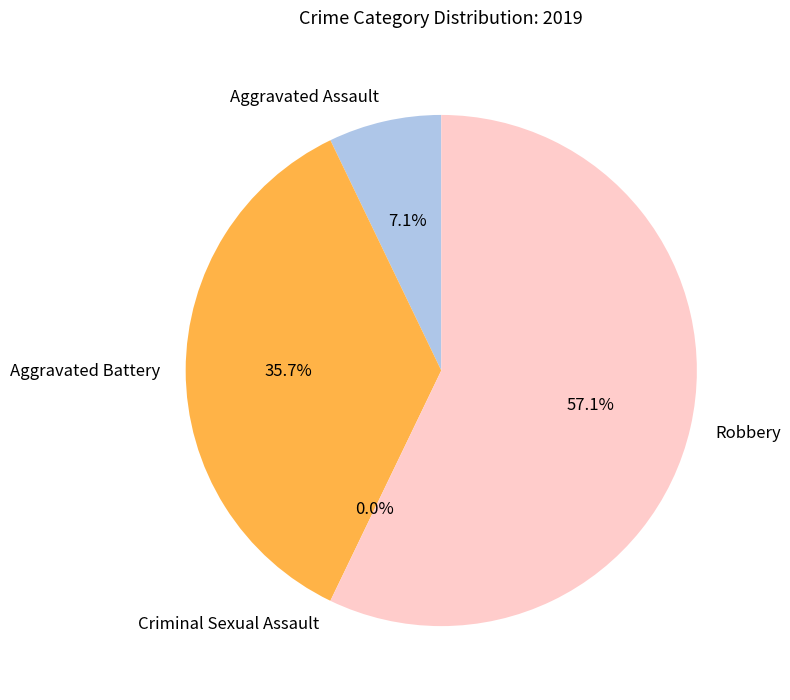

Which has a higher value, Aggravated Battery or Criminal Sexual Assault?

Aggravated Battery